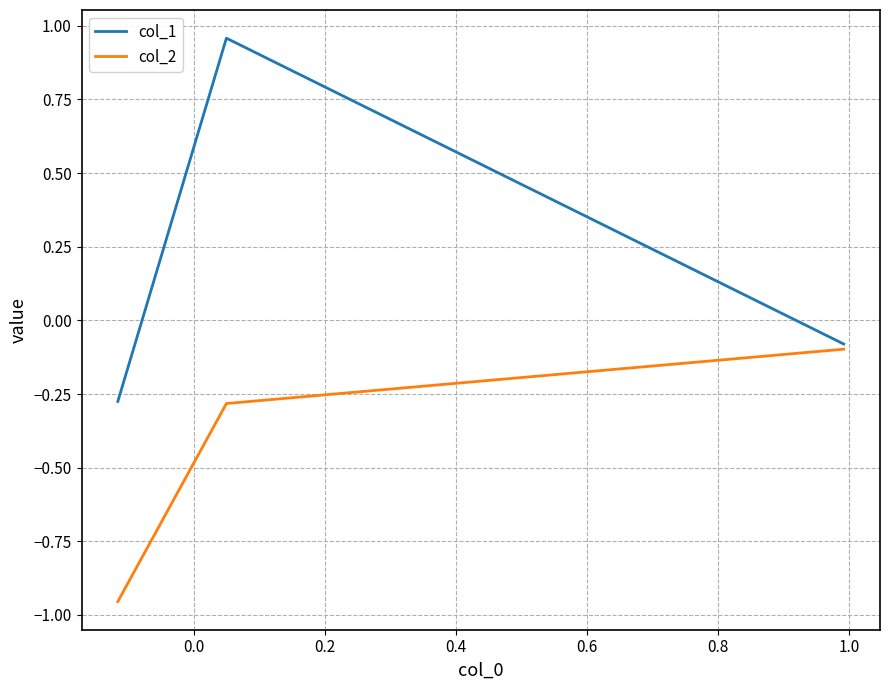

Which series has the largest total across all categories?

col_1